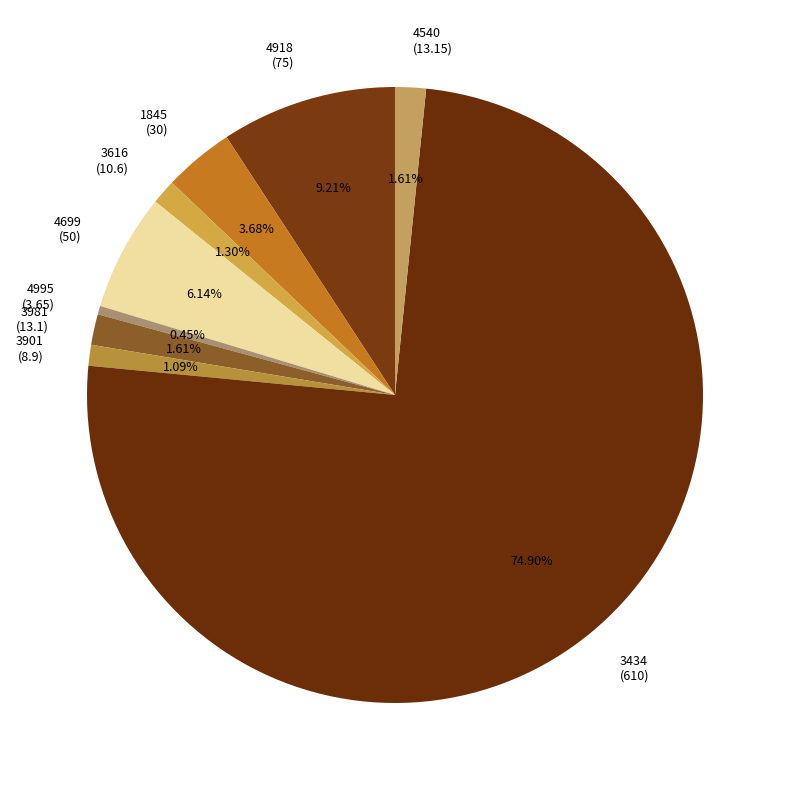

Which slice is the largest?

3434